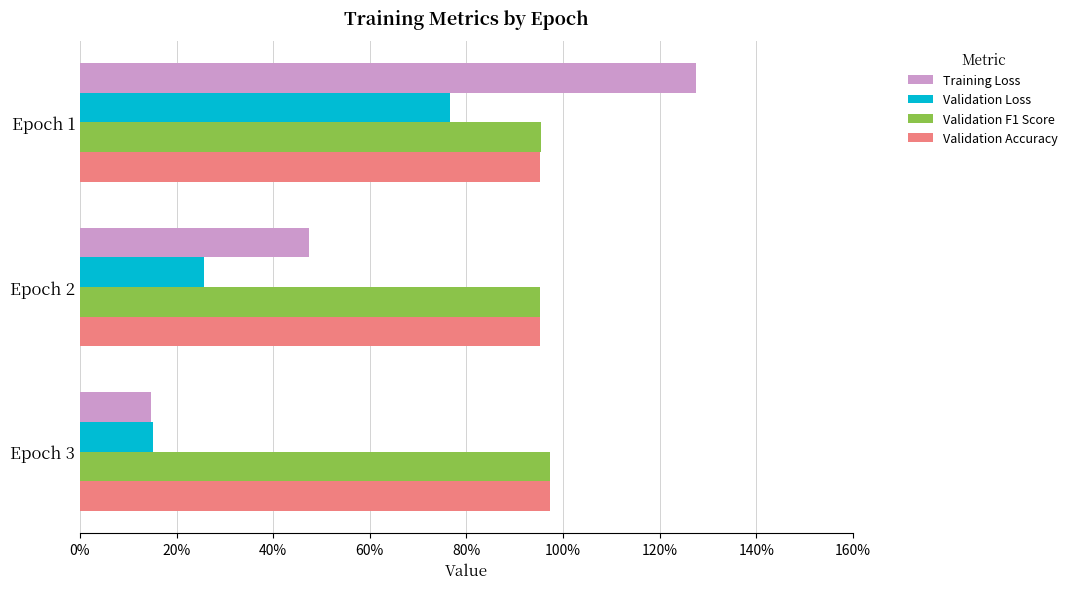

At which label does Validation F1 Score reach its peak?

Epoch 3